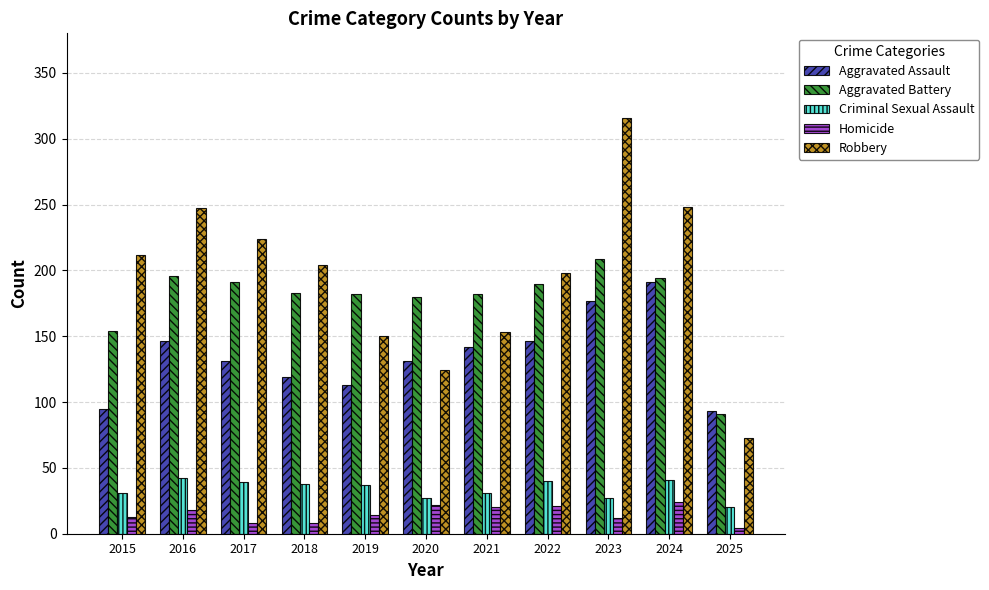

What is the value of the Aggravated Assault bar at the 4th from the left?

119